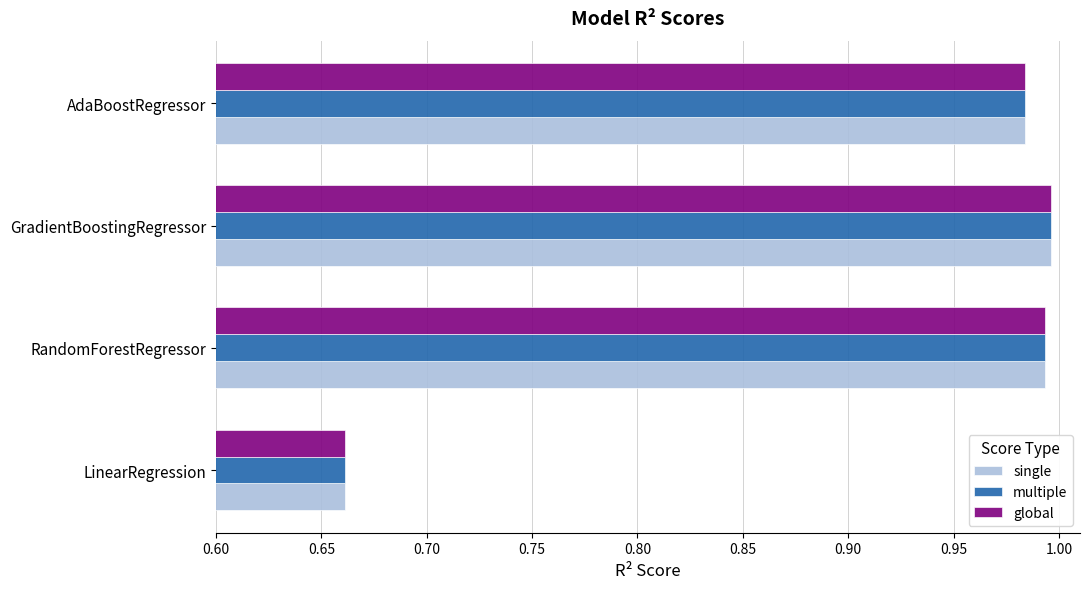

Where is global nearest to the value 0?

LinearRegression